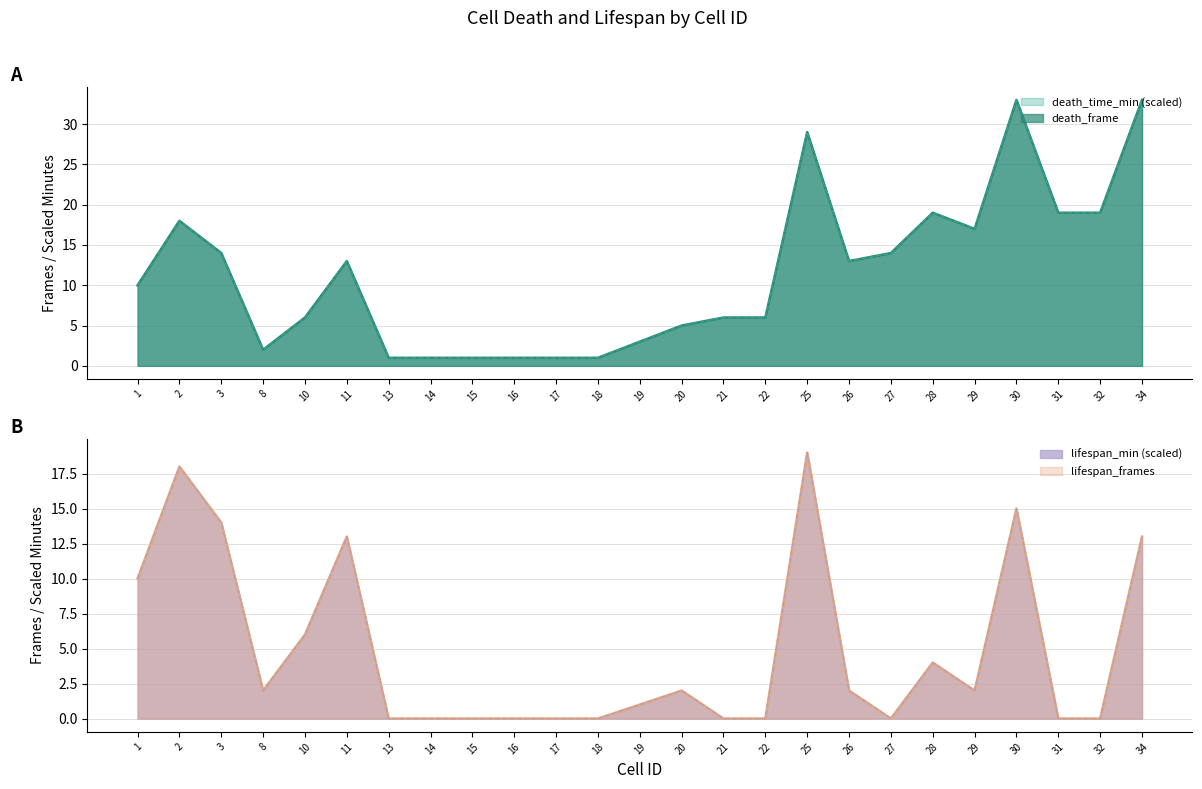

In lifespan_frames, how many points are lower than both neighbors (excluding endpoints)?

3